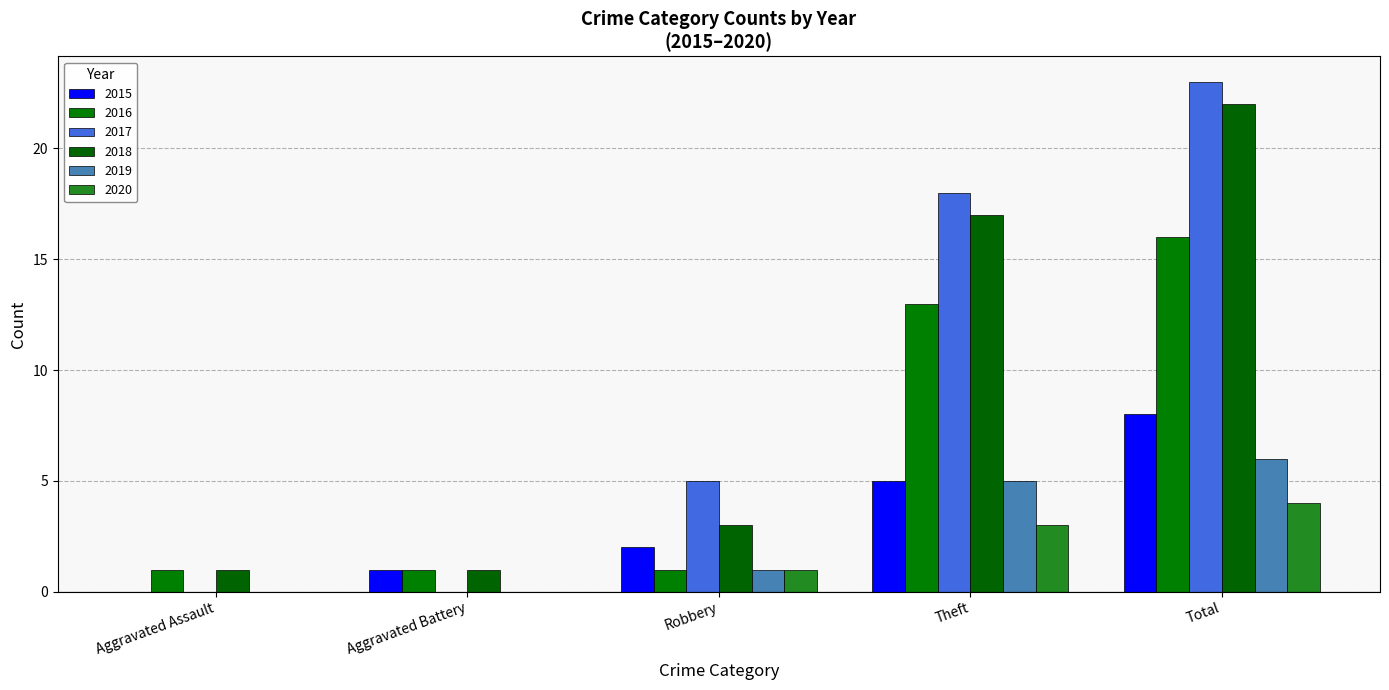

Reading left to right, what are all the values shown in this chart?

2015: 0	1	2	5	8
2016: 1	1	1	13	16
2017: 0	0	5	18	23
2018: 1	1	3	17	22
2019: 0	0	1	5	6
2020: 0	0	1	3	4